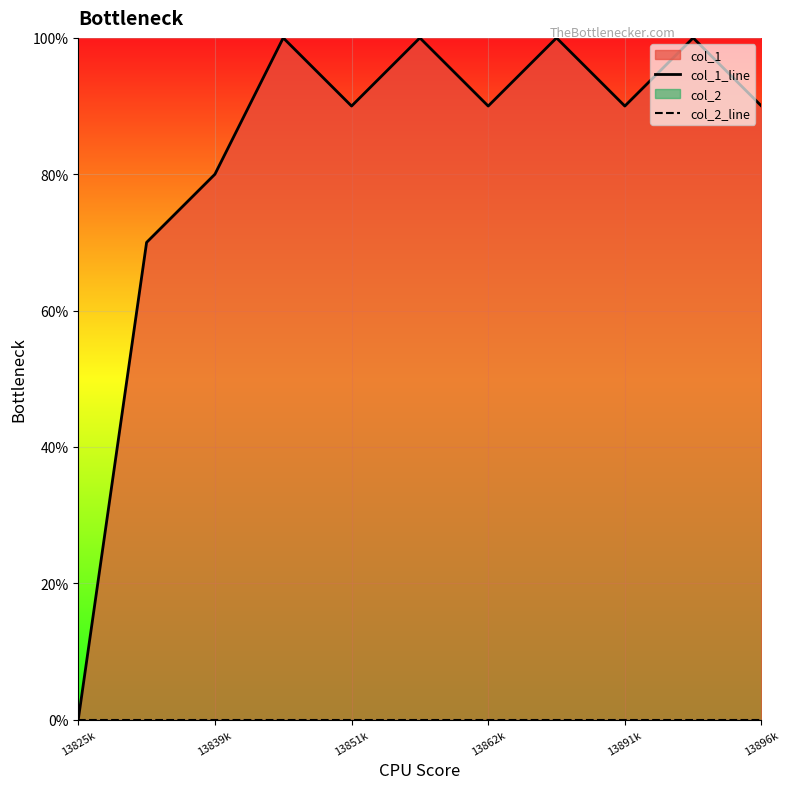

Rank the series by their average value, from highest to lowest.

col_1_line, col_2_line